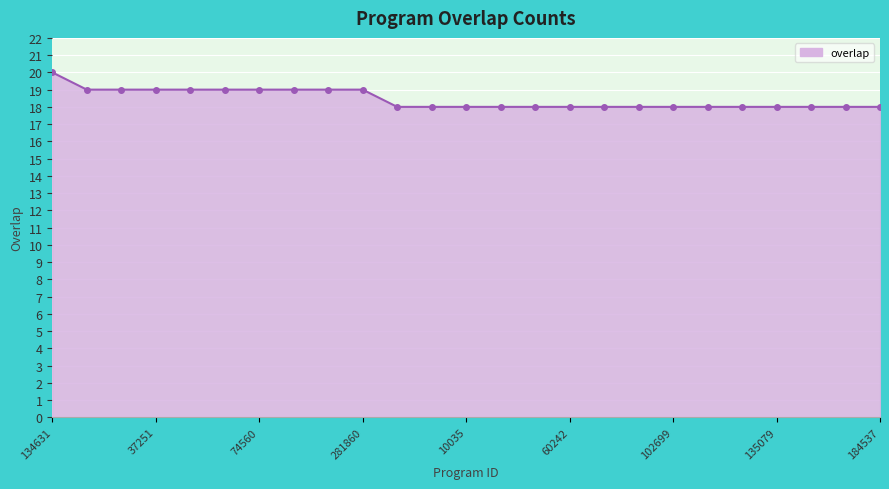

What is the value of the 8th point from the left?

19